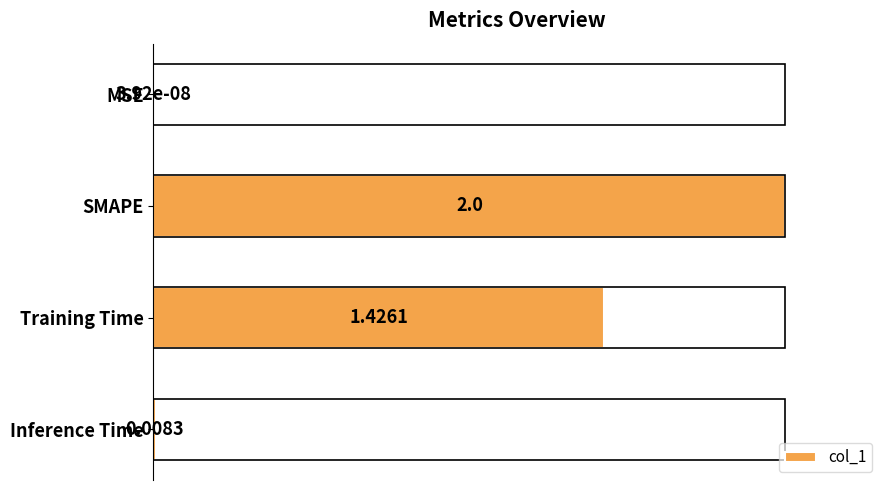

Are the bars horizontal?

Yes